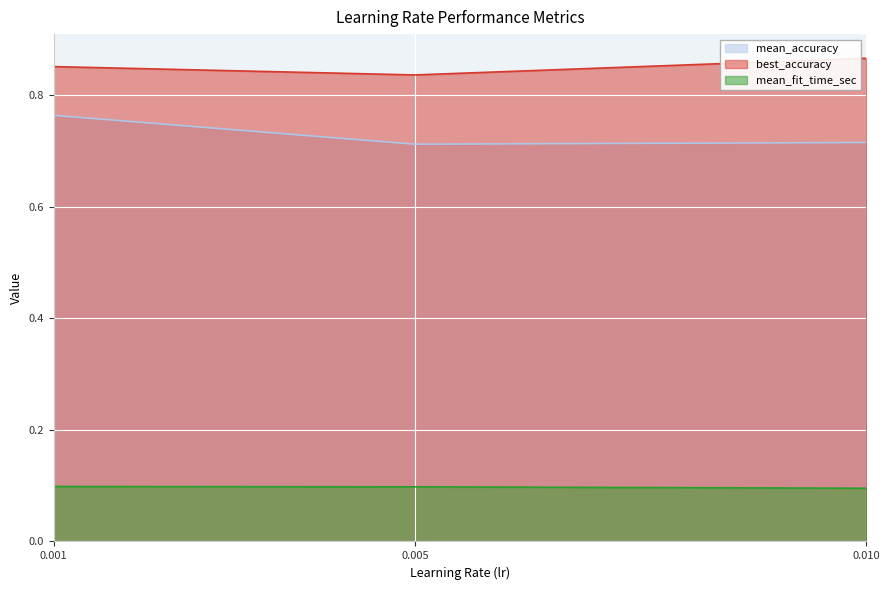

Is the value of best_accuracy at 0.010 greater than the value of mean_fit_time_sec at 0.010?

Yes